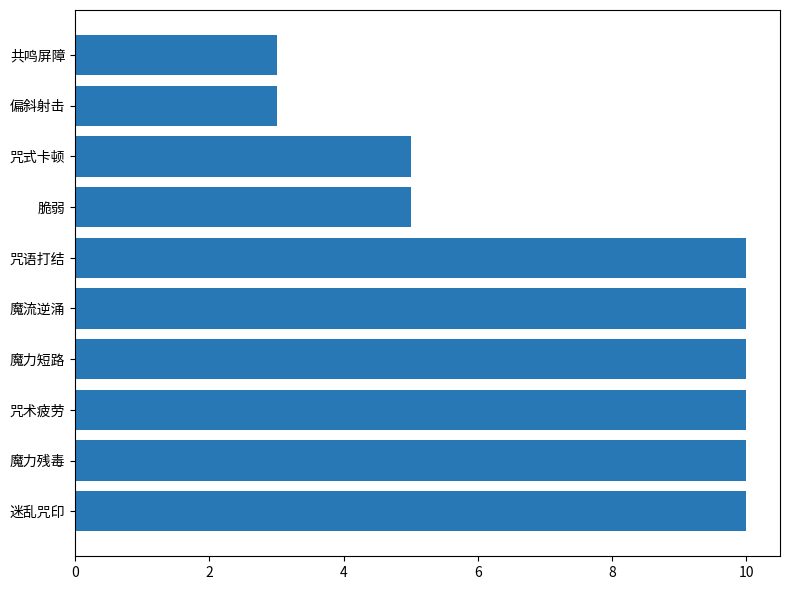

Reading bottom to top, list all the values displayed in this chart.

10	10	10	10	10	10	5	5	3	3